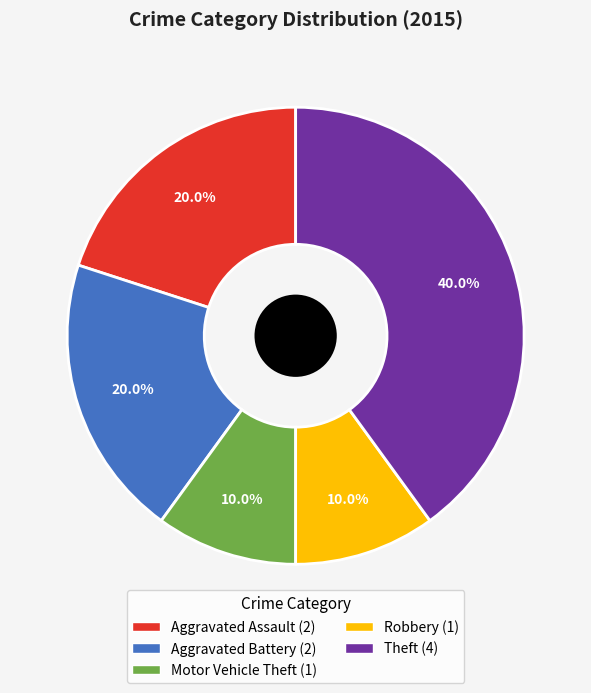

Which slice is the largest?

Theft